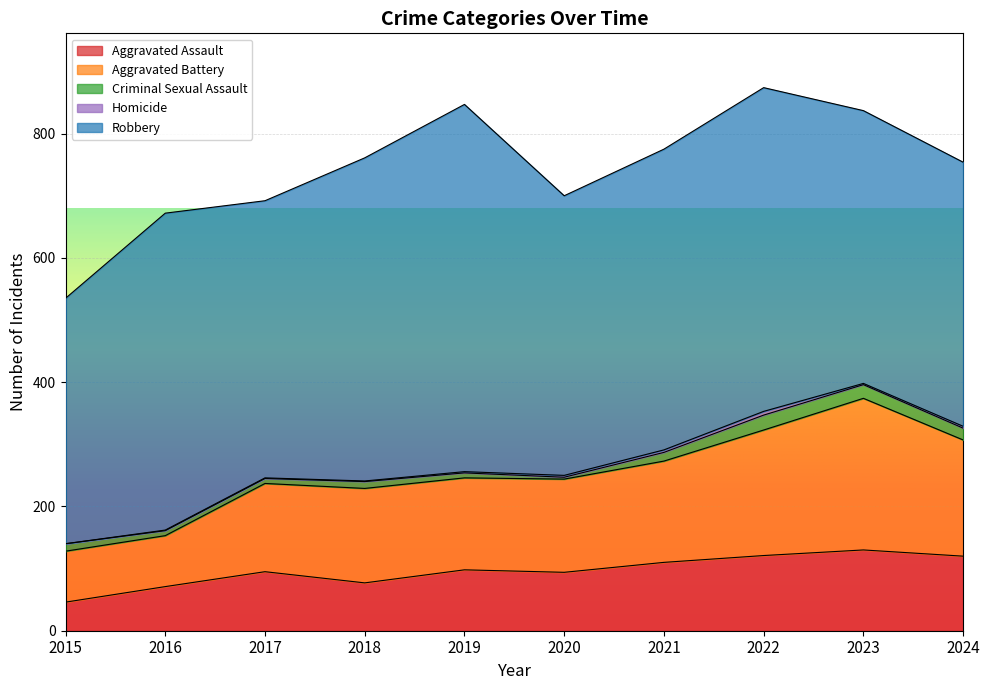

True or false: Homicide and Aggravated Battery intersect in this chart.

False